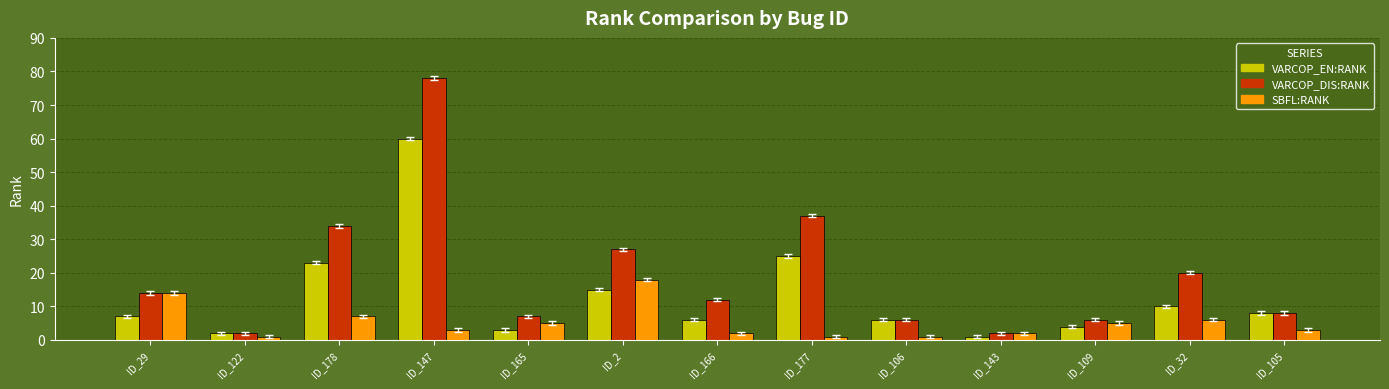

List the series in order of their overall mean, lowest first.

SBFL:RANK, VARCOP_EN:RANK, VARCOP_DIS:RANK